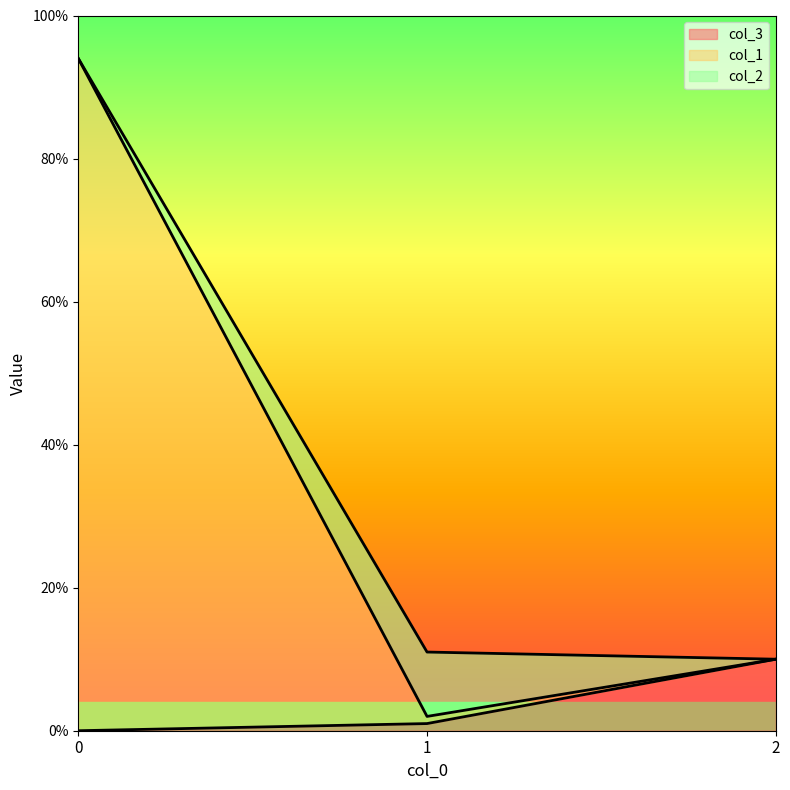

Is it true that col_3 equals -6 at 0?

False